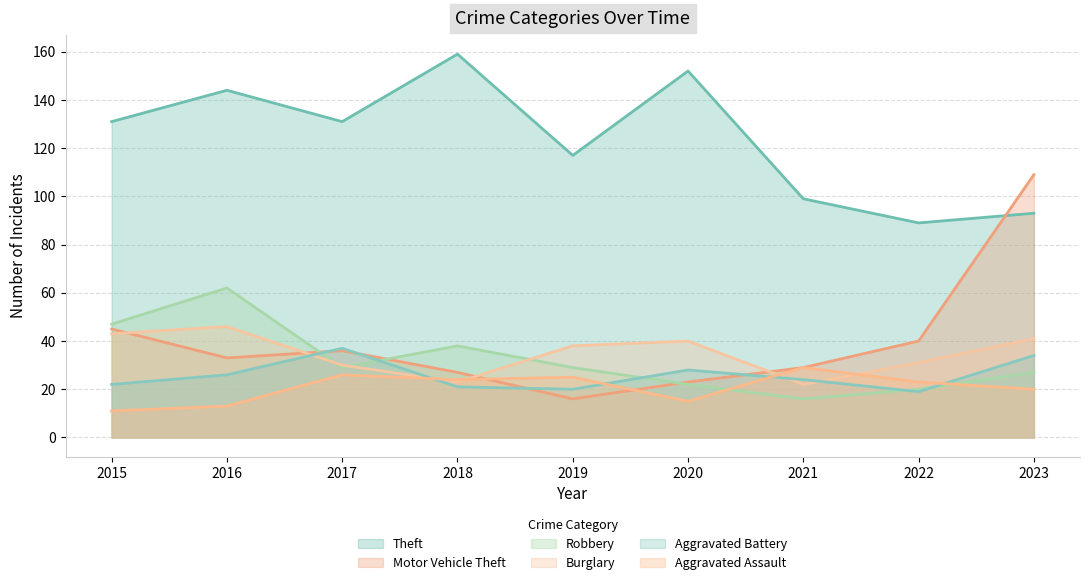

How many data points in Theft are less than 131?

4